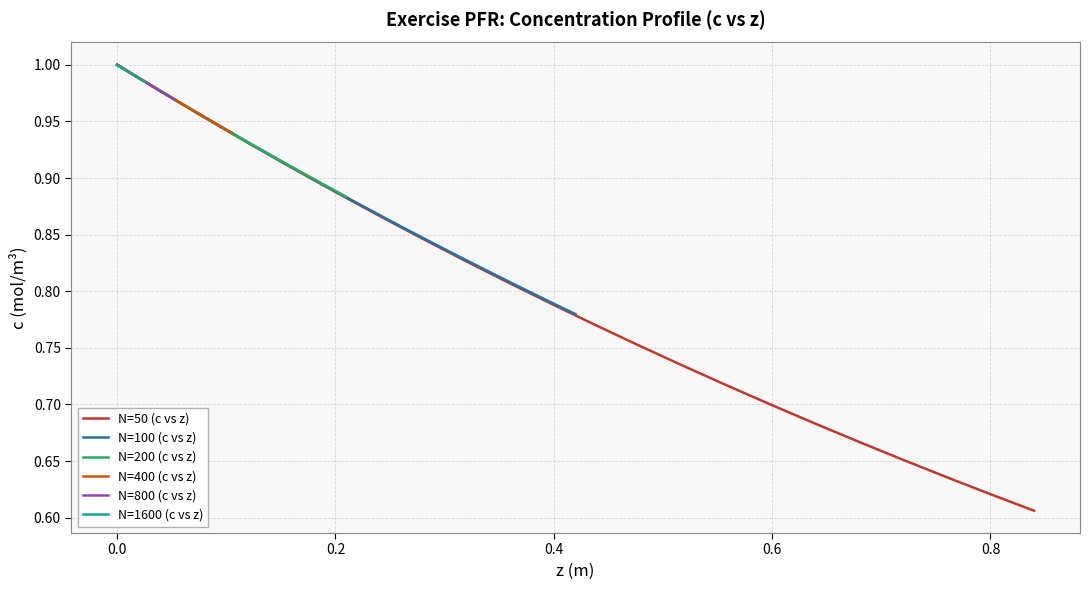

True or false: N=50 (c vs z) and N=1600 (c vs z) cross at least once.

False